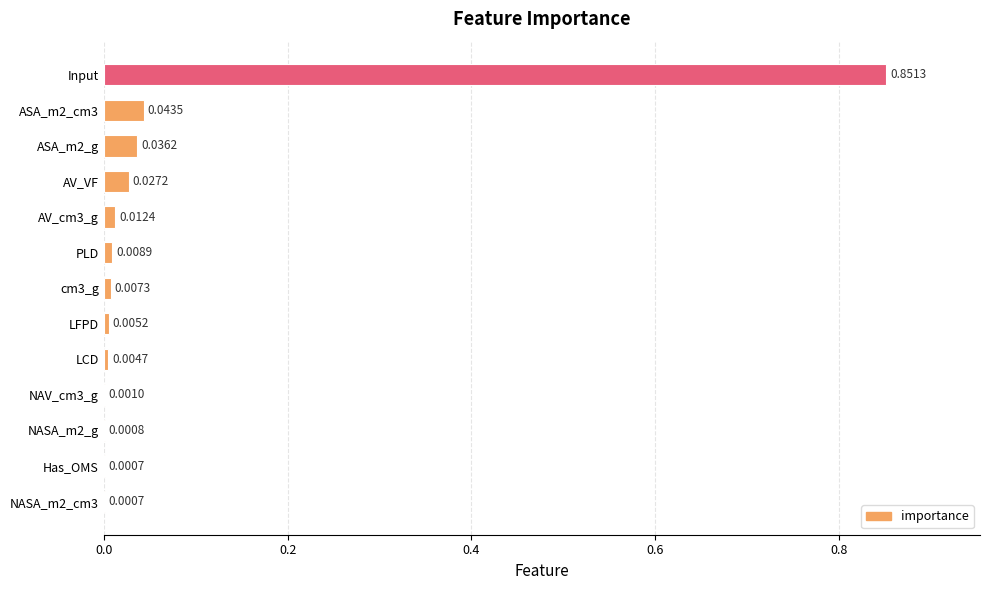

What is the sum of all values?

1.0